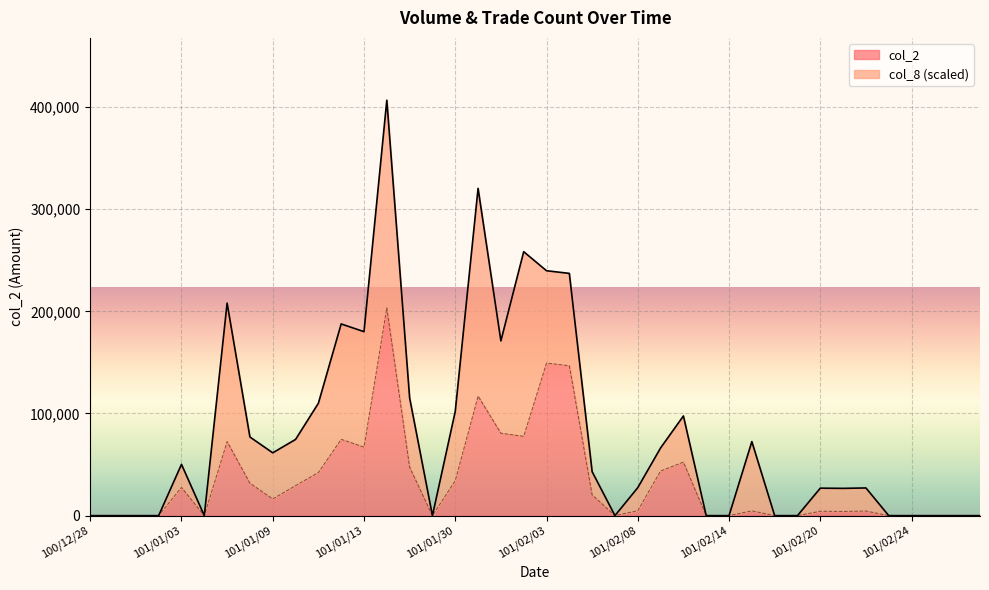

What value does the data have at 101/02/10?

52400